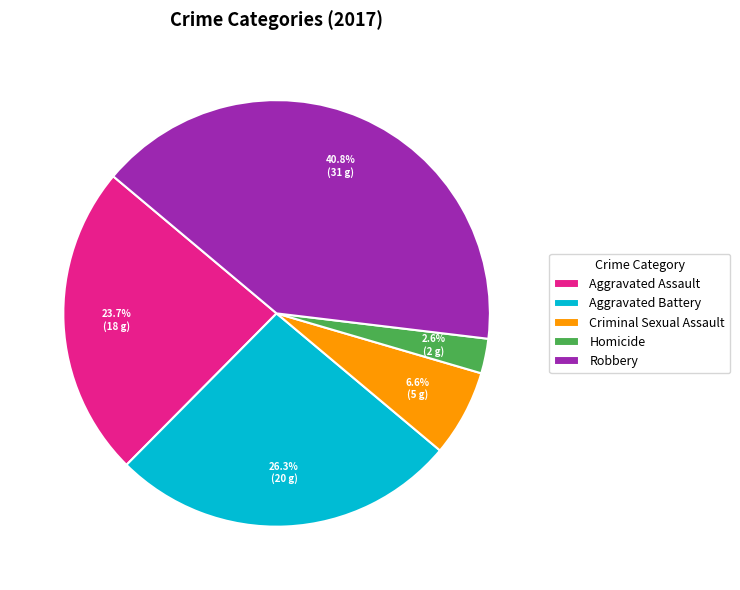

Is Criminal Sexual Assault the majority of the pie?

No